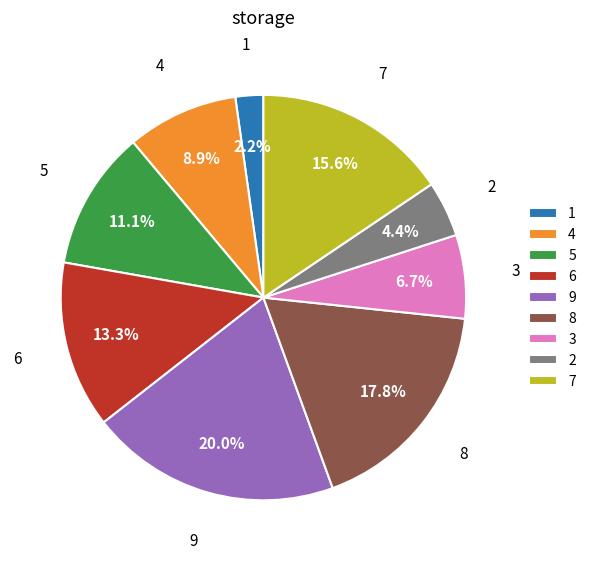

What percentage is the 3 slice, to the nearest percent?

7%